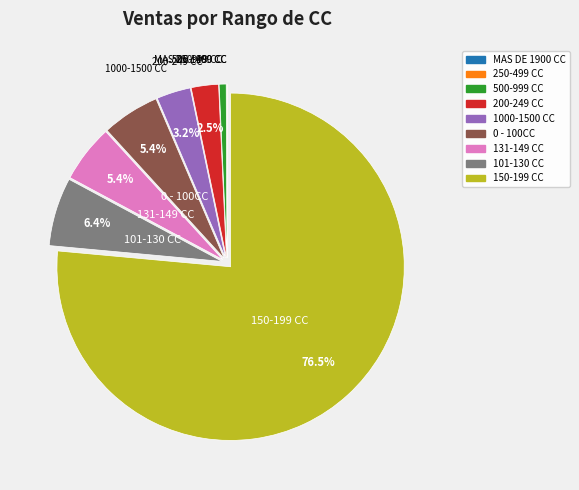

Which slice is the largest?

150-199 CC